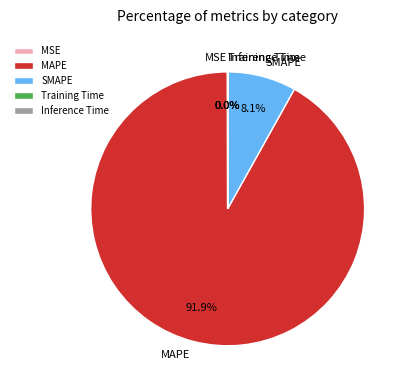

Which slice is the largest?

MAPE